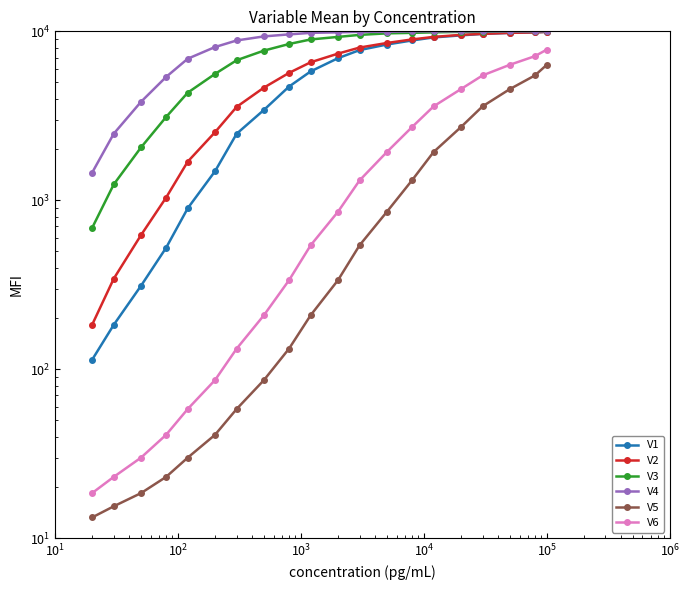

Does the chart display data point markers on the line(s)?

Yes